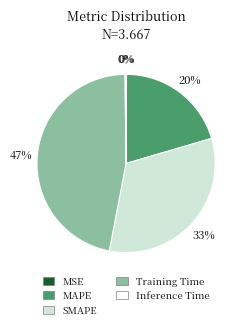

To the nearest percent, what is the difference between the largest and smallest slice percentages?

47%